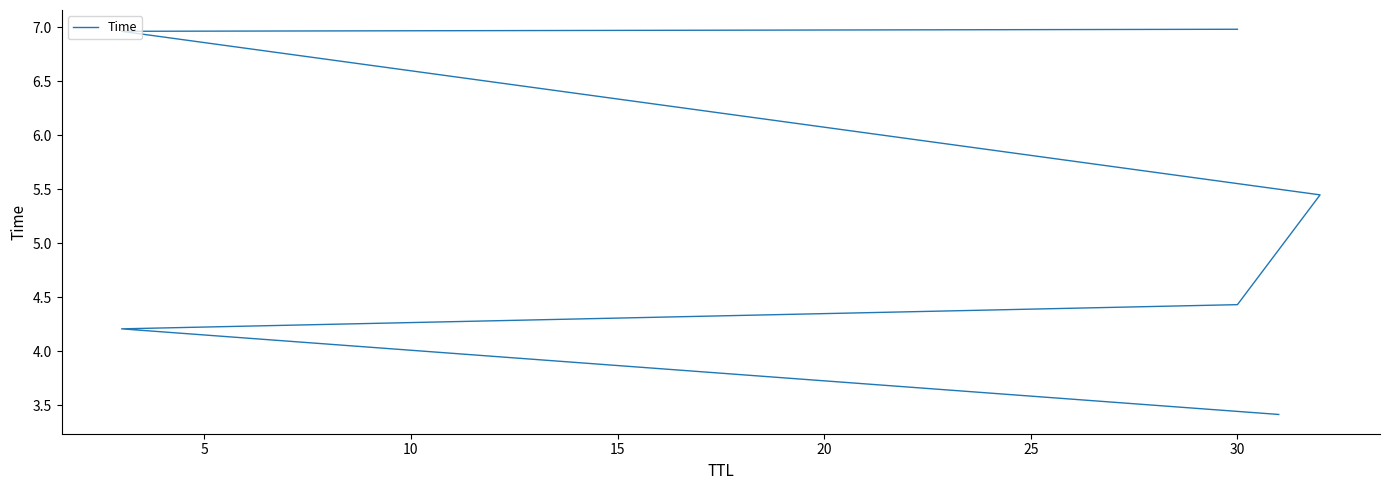

How many values exceed 5?

3